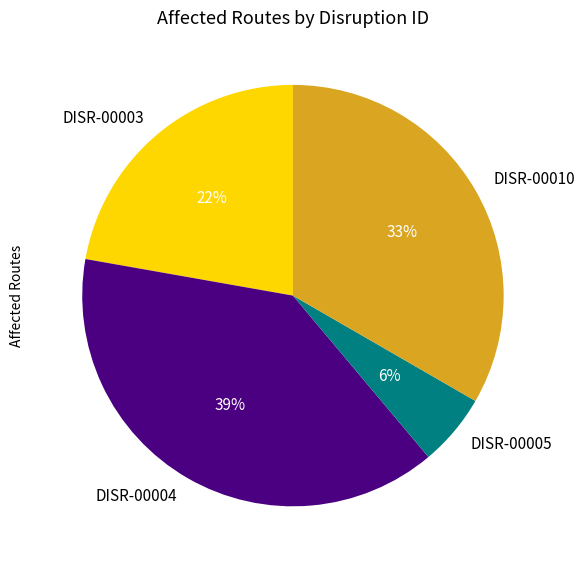

To the nearest percent, what percentage of the pie is DISR-00010?

33%